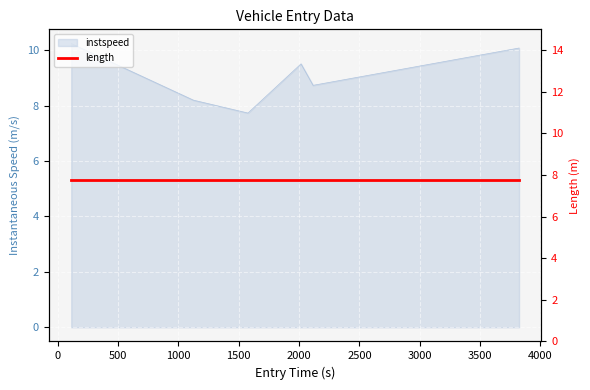

What is the maximum value shown in the chart?

10.2